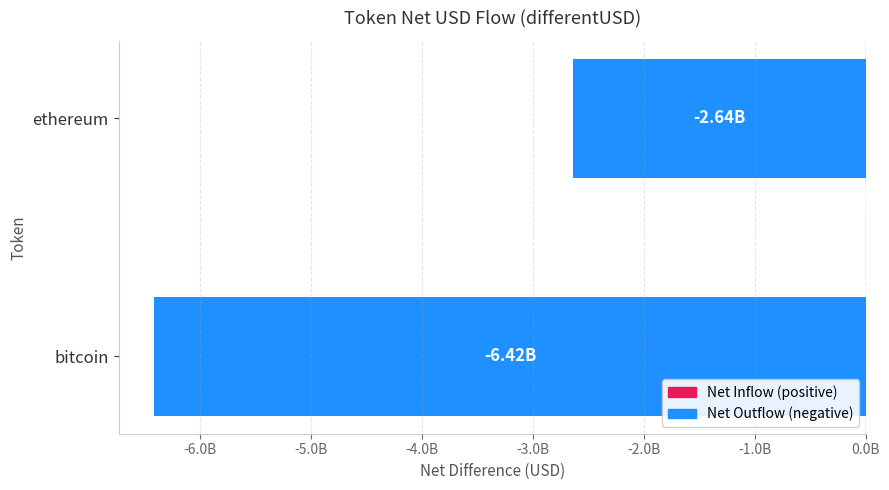

Does the chart contain any negative values?

Yes